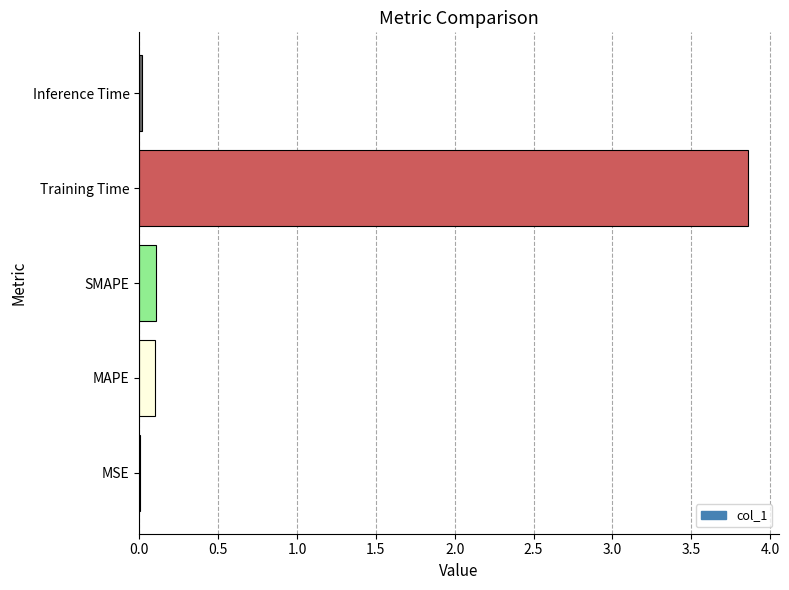

Is it true that the value at MAPE is 0.1?

True